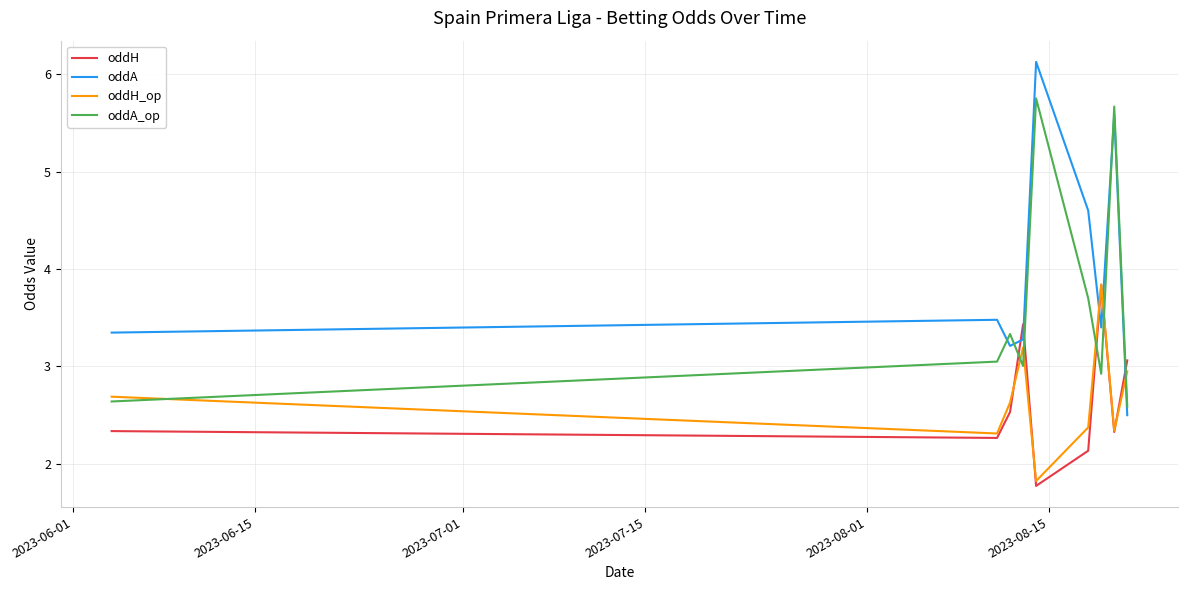

Which series has the widest spread of values?

oddA